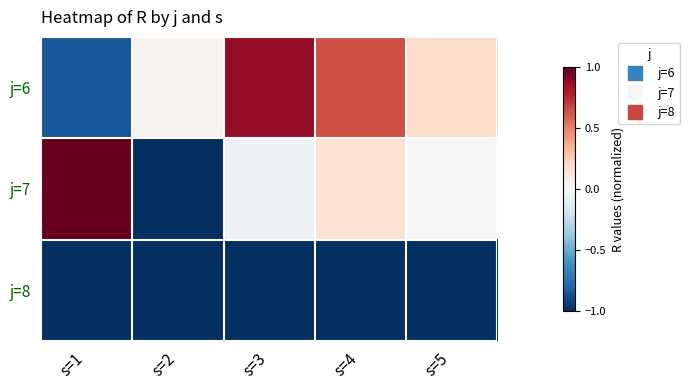

Rank the series by their maximum value, from lowest to highest.

j=8, j=6, j=7